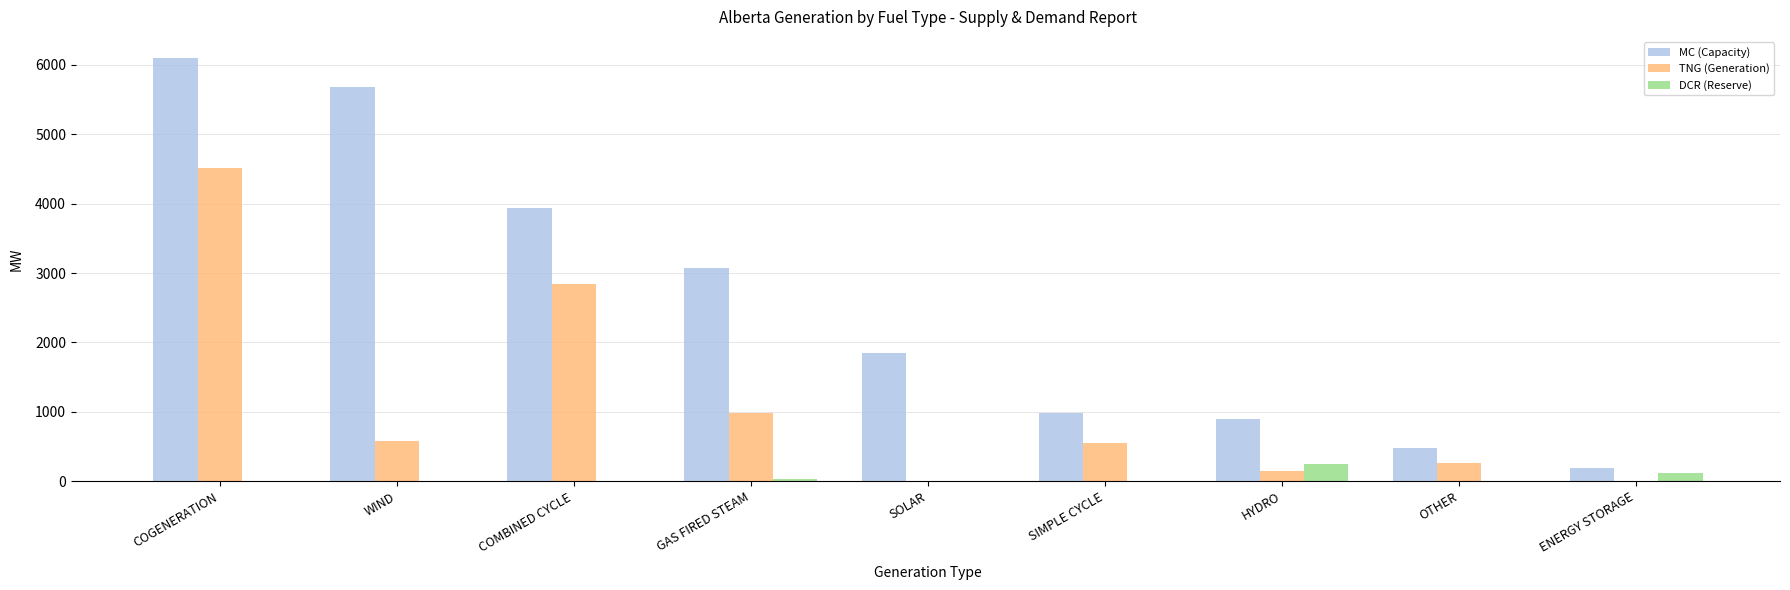

Is the value of MC (Capacity) at SIMPLE CYCLE greater than the value of DCR (Reserve) at GAS FIRED STEAM?

Yes